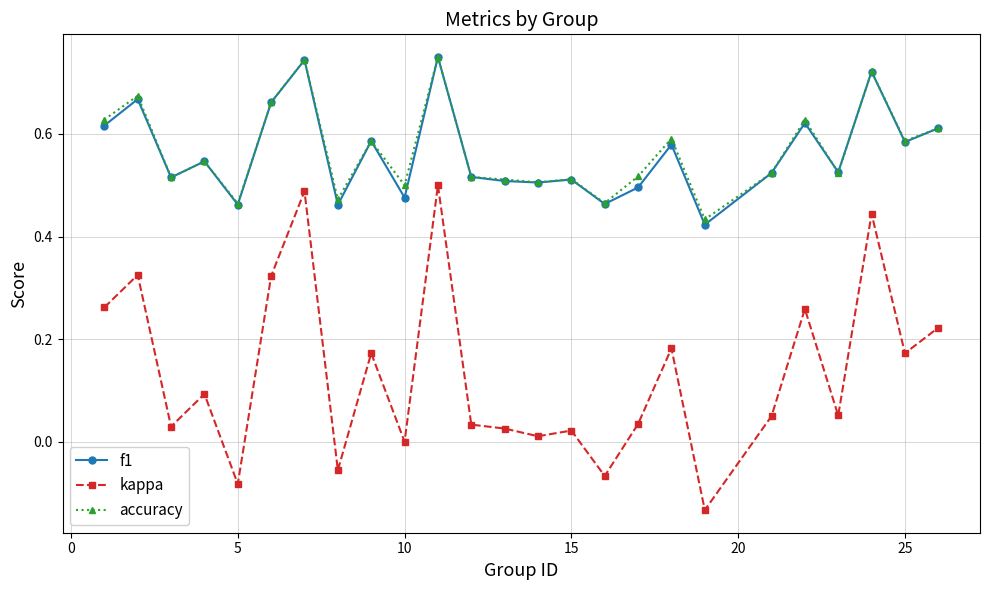

Count the f1 values in the range 0 to 1.

25